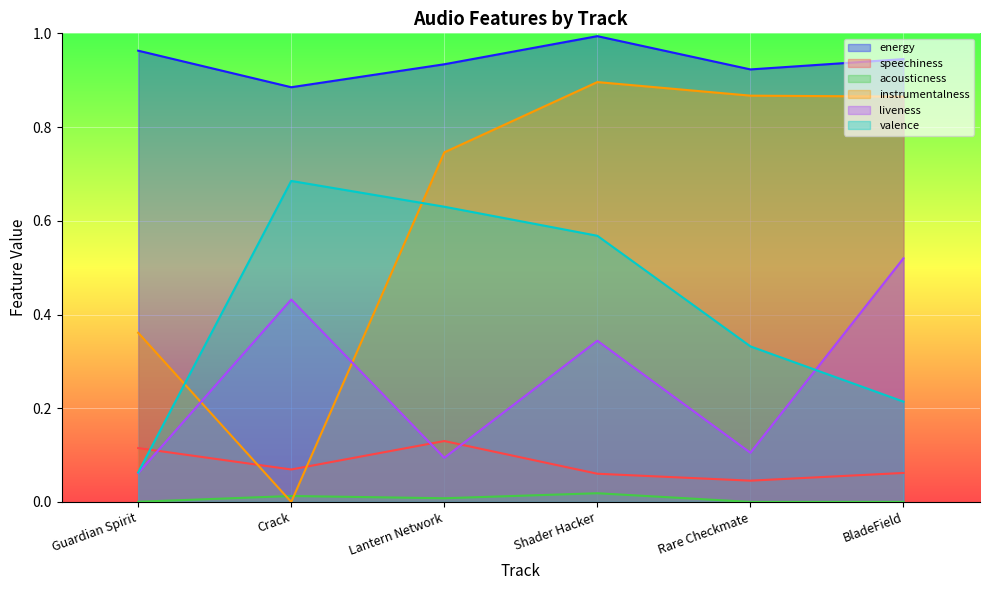

How many lines are shown in the chart?

6